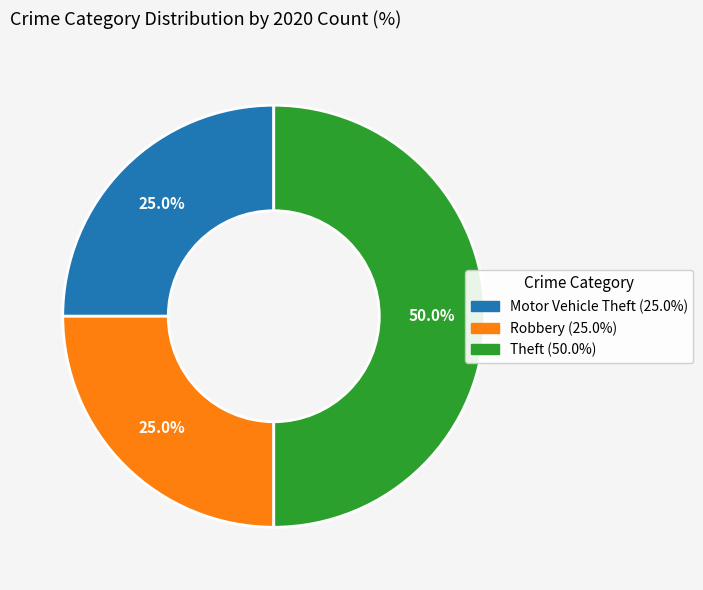

Is it true that Motor Vehicle Theft is 38% of the pie?

False